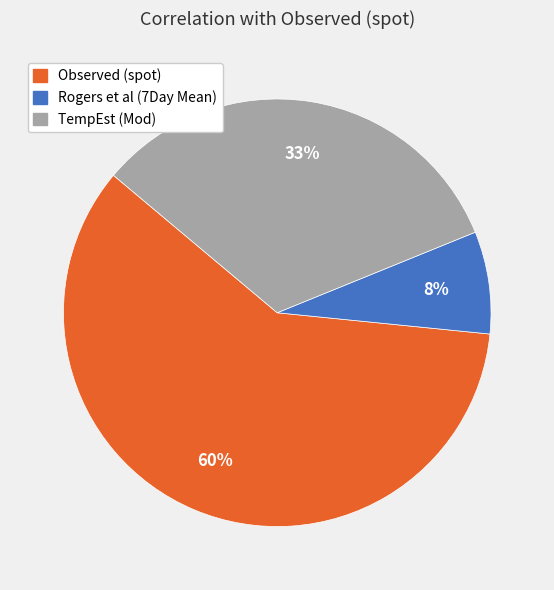

Which slice is the smallest?

Rogers et al (7Day Mean)